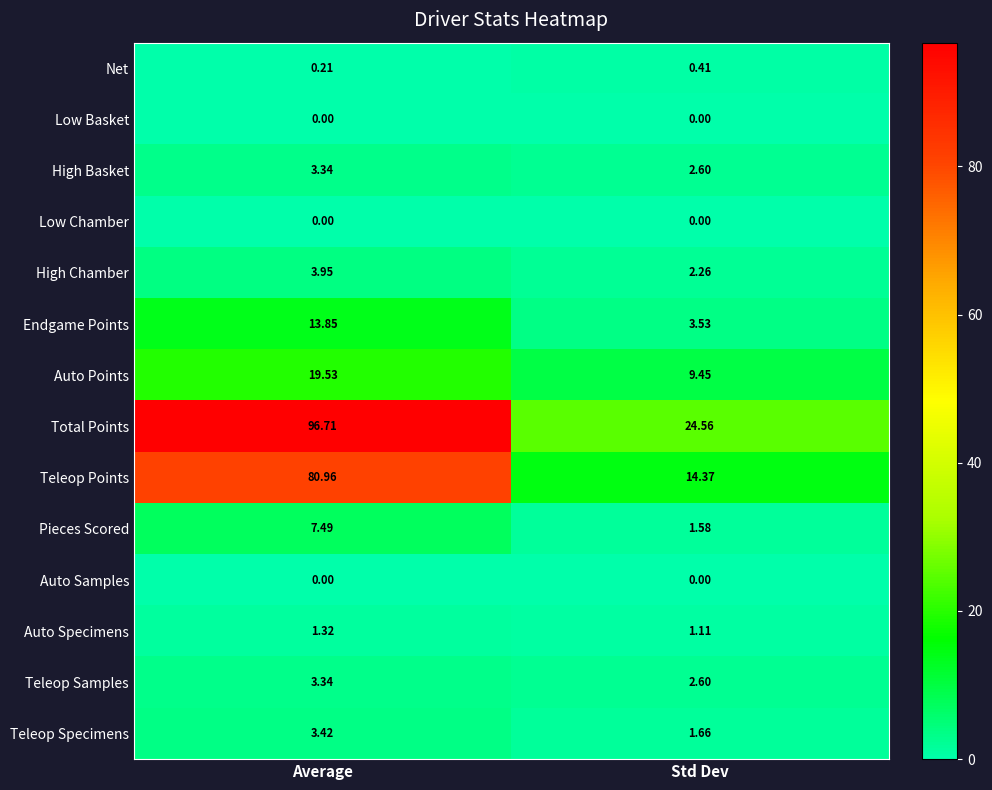

Count the number of data series in this chart.

14